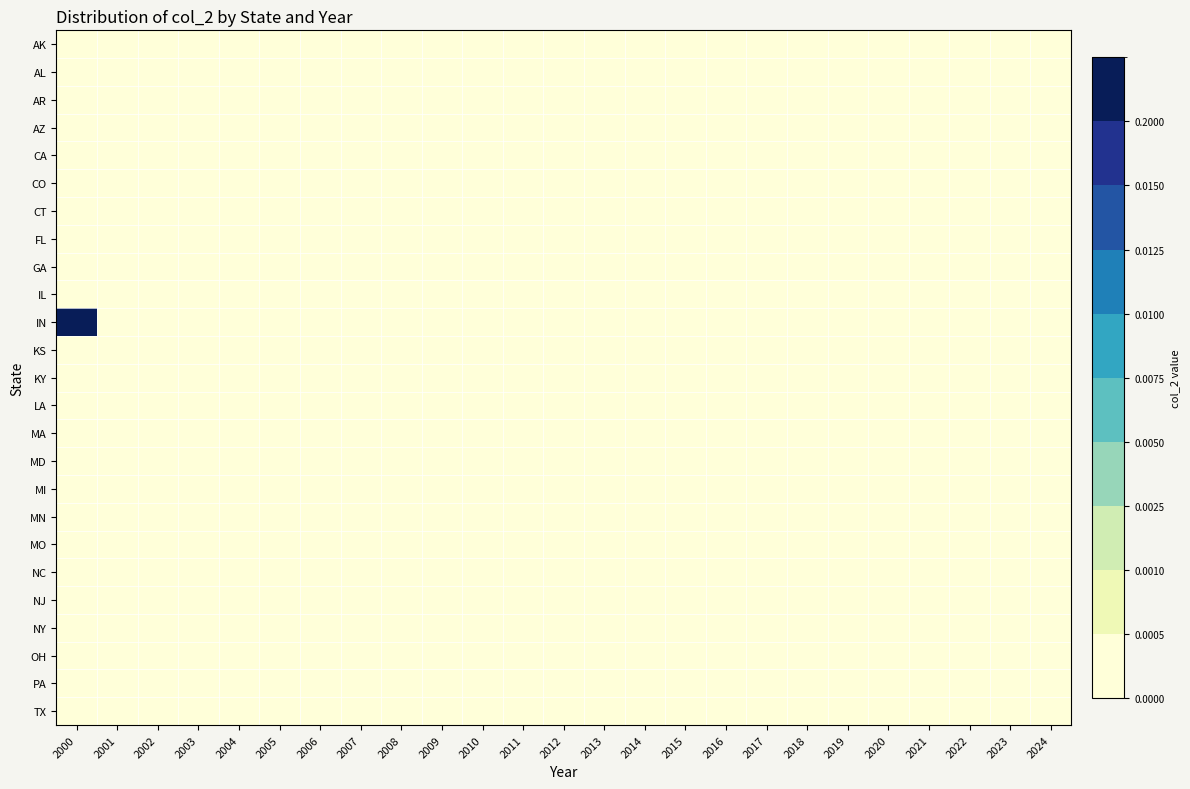

Which category has the lowest value across all series?

2000